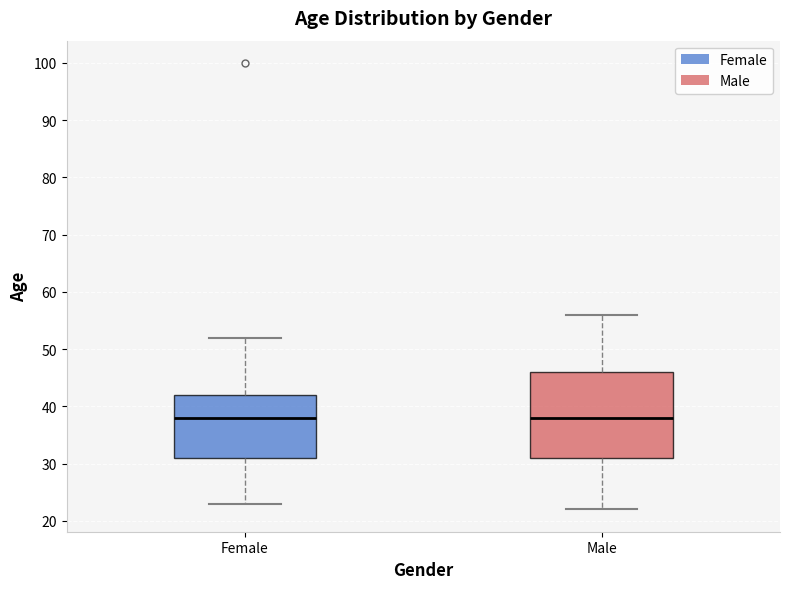

Which box is the tallest, from its lower edge to its upper edge?

Male